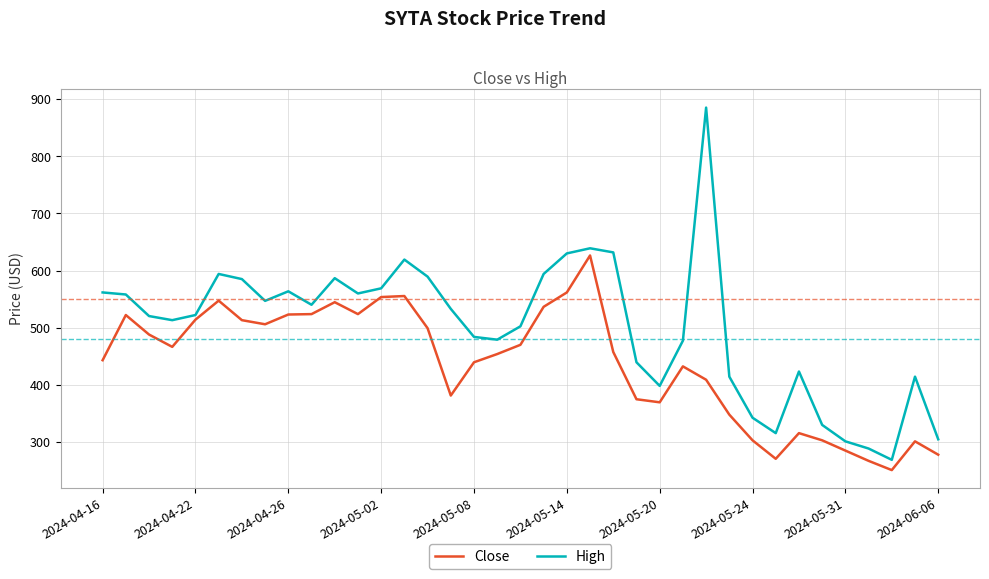

Which series has the largest total across all categories?

High